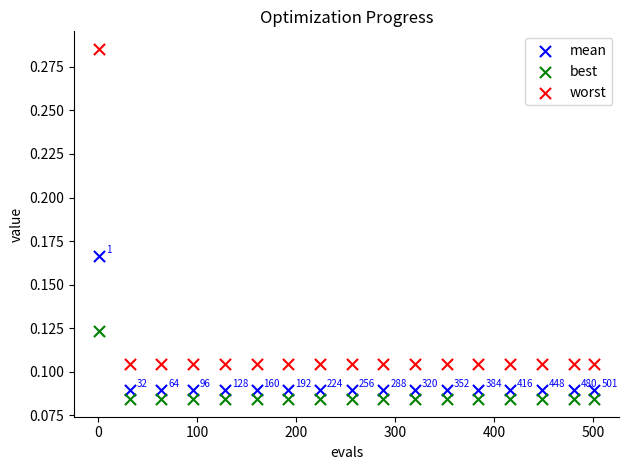

Across all data points, what is the range of X values (max minus min)?

500.0